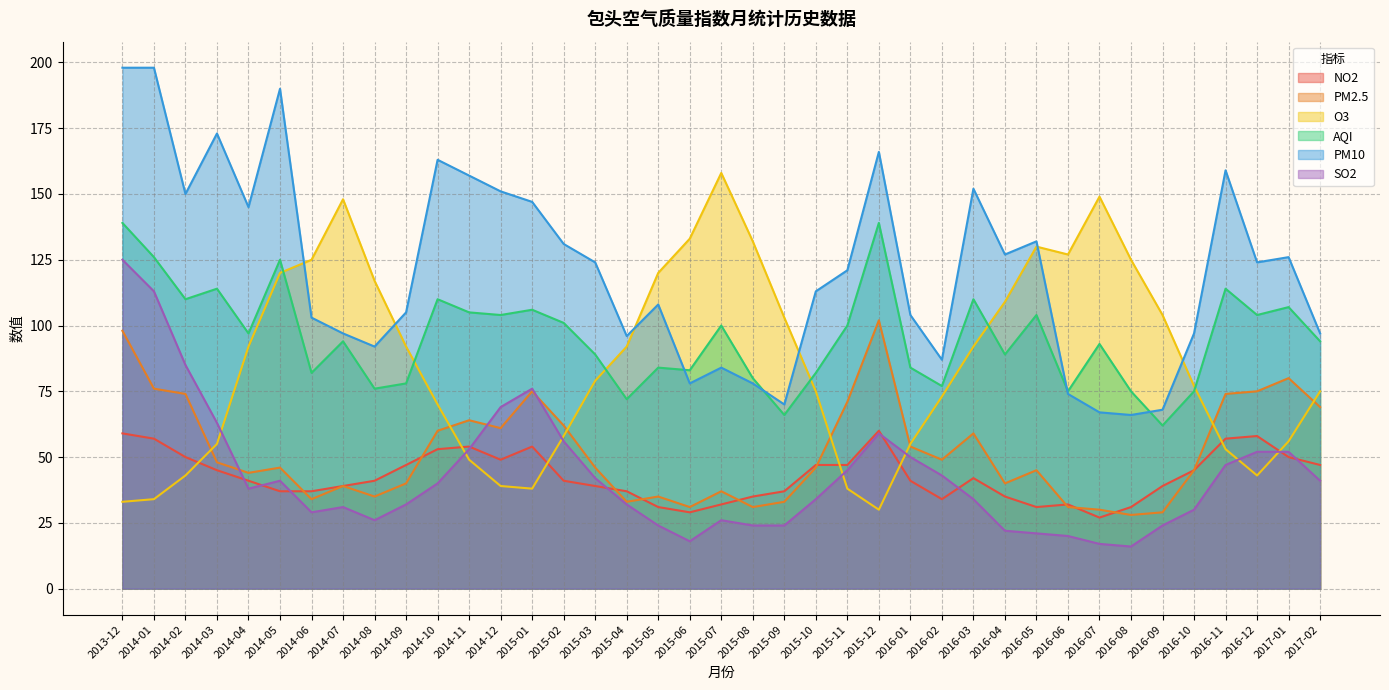

Reading left to right, what are all the values shown in this chart?

NO2: 2013-12=59	2014-01=57	2014-02=50	2014-03=45	2014-04=41	2014-05=37	2014-06=37	2014-07=39	2014-08=41	2014-09=47	2014-10=53	2014-11=54	2014-12=49	2015-01=54	2015-02=41	2015-03=39	2015-04=37	2015-05=31	2015-06=29	2015-07=32	2015-08=35	2015-09=37	2015-10=47	2015-11=47	2015-12=60	2016-01=41	2016-02=34	2016-03=42	2016-04=35	2016-05=31	2016-06=32	2016-07=27	2016-08=31	2016-09=39	2016-10=45	2016-11=57	2016-12=58	2017-01=50	2017-02=47
PM2.5: 2013-12=98	2014-01=76	2014-02=74	2014-03=48	2014-04=44	2014-05=46	2014-06=34	2014-07=39	2014-08=35	2014-09=40	2014-10=60	2014-11=64	2014-12=61	2015-01=75	2015-02=62	2015-03=46	2015-04=33	2015-05=35	2015-06=31	2015-07=37	2015-08=31	2015-09=33	2015-10=46	2015-11=71	2015-12=102	2016-01=54	2016-02=49	2016-03=59	2016-04=40	2016-05=45	2016-06=31	2016-07=30	2016-08=28	2016-09=29	2016-10=45	2016-11=74	2016-12=75	2017-01=80	2017-02=69
O3: 2013-12=33	2014-01=34	2014-02=43	2014-03=55	2014-04=92	2014-05=120	2014-06=125	2014-07=148	2014-08=117	2014-09=92	2014-10=70	2014-11=49	2014-12=39	2015-01=38	2015-02=58	2015-03=79	2015-04=92	2015-05=120	2015-06=133	2015-07=158	2015-08=132	2015-09=103	2015-10=75	2015-11=38	2015-12=30	2016-01=55	2016-02=73	2016-03=92	2016-04=109	2016-05=130	2016-06=127	2016-07=149	2016-08=125	2016-09=104	2016-10=77	2016-11=53	2016-12=43	2017-01=56	2017-02=75
AQI: 2013-12=139	2014-01=126	2014-02=110	2014-03=114	2014-04=97	2014-05=125	2014-06=82	2014-07=94	2014-08=76	2014-09=78	2014-10=110	2014-11=105	2014-12=104	2015-01=106	2015-02=101	2015-03=89	2015-04=72	2015-05=84	2015-06=83	2015-07=100	2015-08=80	2015-09=66	2015-10=82	2015-11=100	2015-12=139	2016-01=84	2016-02=77	2016-03=110	2016-04=89	2016-05=104	2016-06=75	2016-07=93	2016-08=75	2016-09=62	2016-10=75	2016-11=114	2016-12=104	2017-01=107	2017-02=94
PM10: 2013-12=198	2014-01=198	2014-02=150	2014-03=173	2014-04=145	2014-05=190	2014-06=103	2014-07=97	2014-08=92	2014-09=105	2014-10=163	2014-11=157	2014-12=151	2015-01=147	2015-02=131	2015-03=124	2015-04=96	2015-05=108	2015-06=78	2015-07=84	2015-08=78	2015-09=70	2015-10=113	2015-11=121	2015-12=166	2016-01=104	2016-02=87	2016-03=152	2016-04=127	2016-05=132	2016-06=74	2016-07=67	2016-08=66	2016-09=68	2016-10=97	2016-11=159	2016-12=124	2017-01=126	2017-02=97
SO2: 2013-12=125	2014-01=113	2014-02=85	2014-03=63	2014-04=38	2014-05=41	2014-06=29	2014-07=31	2014-08=26	2014-09=32	2014-10=40	2014-11=53	2014-12=69	2015-01=76	2015-02=56	2015-03=42	2015-04=32	2015-05=24	2015-06=18	2015-07=26	2015-08=24	2015-09=24	2015-10=34	2015-11=45	2015-12=59	2016-01=50	2016-02=43	2016-03=34	2016-04=22	2016-05=21	2016-06=20	2016-07=17	2016-08=16	2016-09=24	2016-10=30	2016-11=47	2016-12=52	2017-01=52	2017-02=41